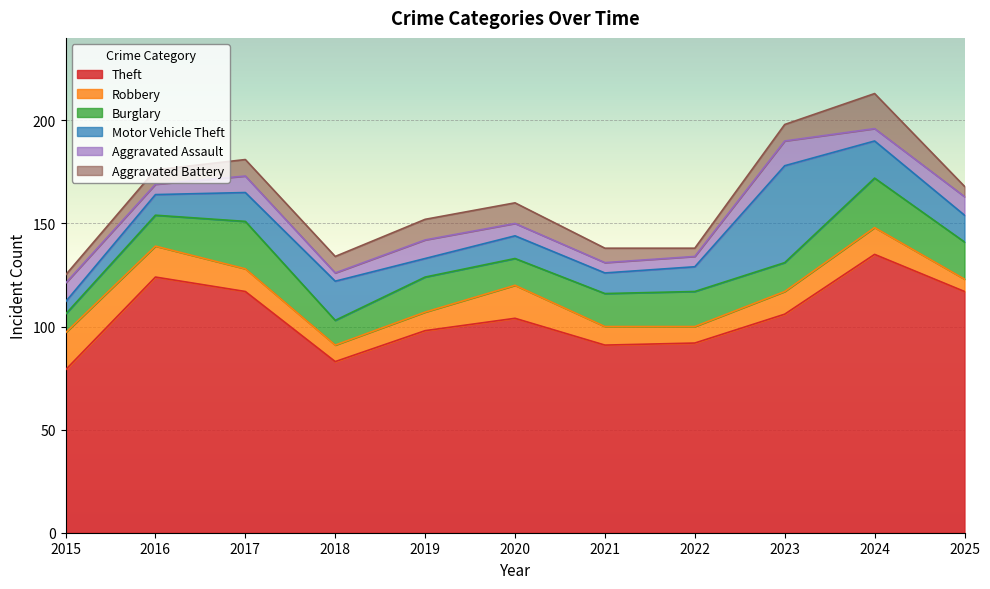

List the labels in order of Aggravated Assault value, smallest first.

2018, 2016, 2021, 2022, 2020, 2024, 2017, 2015, 2019, 2025, 2023